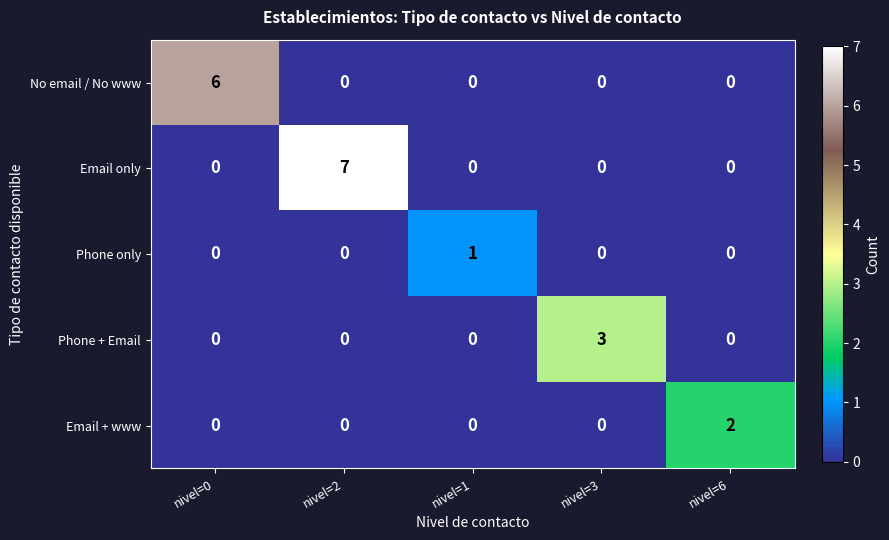

List the series in order of their peak value, highest first.

Email only, No email / No www, Phone + Email, Email + www, Phone only